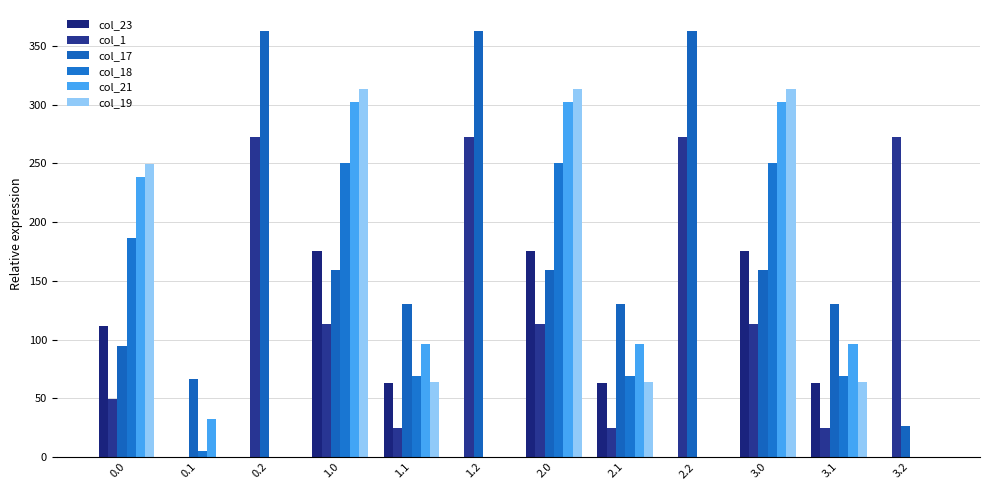

What is the total value across all series at 2.1?

449.0